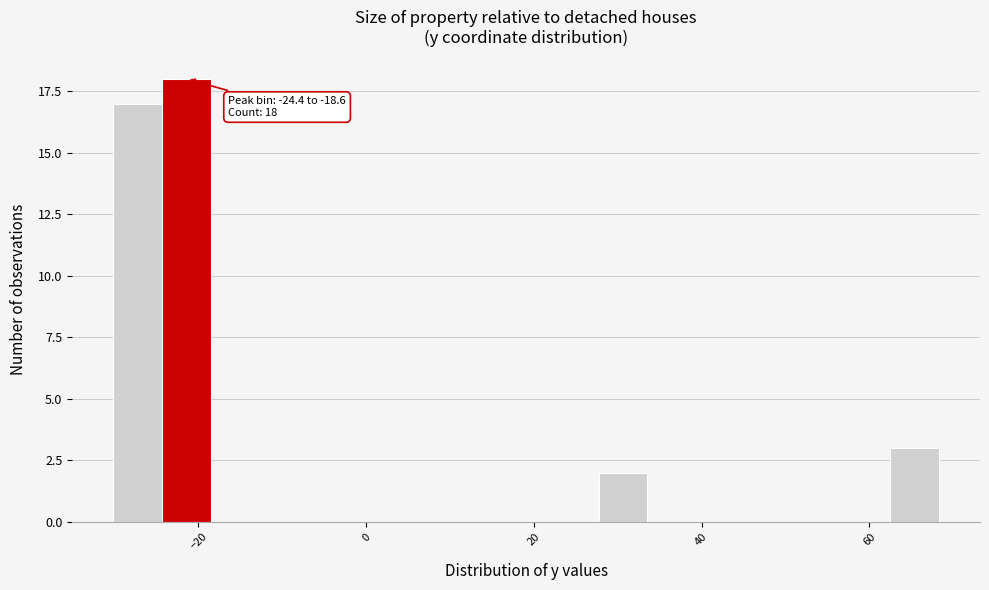

Around what value on the x-axis is the tallest bar? Give the approximate position of its centre, as read against the axis.

-22